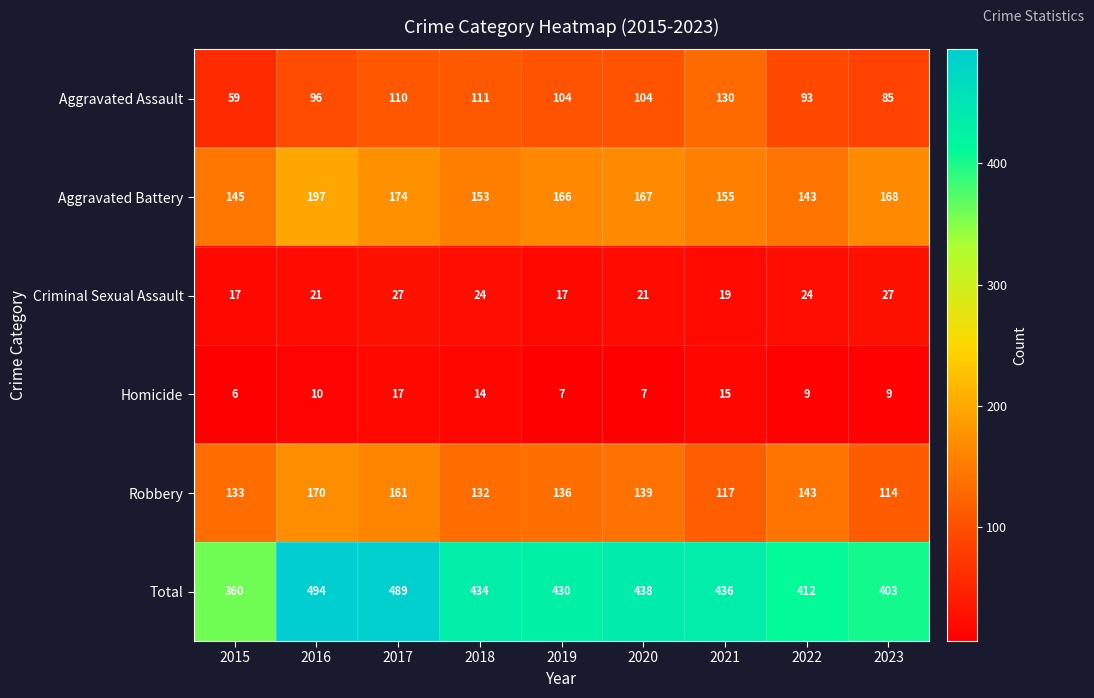

The Criminal Sexual Assault series shows 8 at 2019. True or false?

False